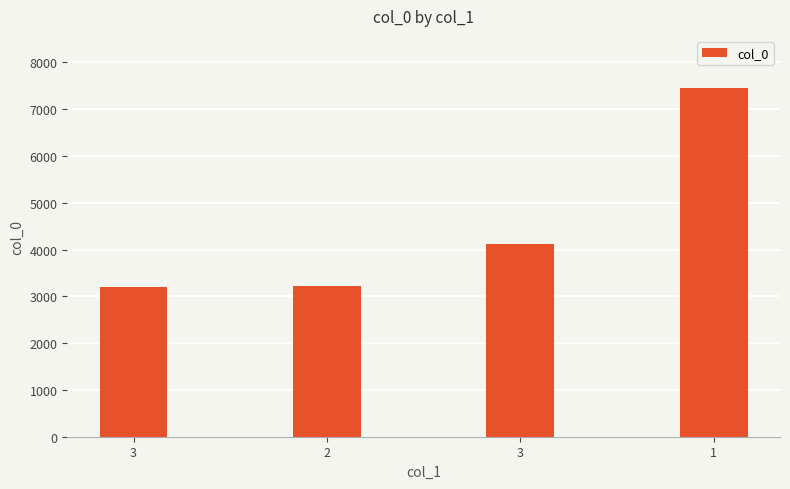

How many data points does each series have?

4